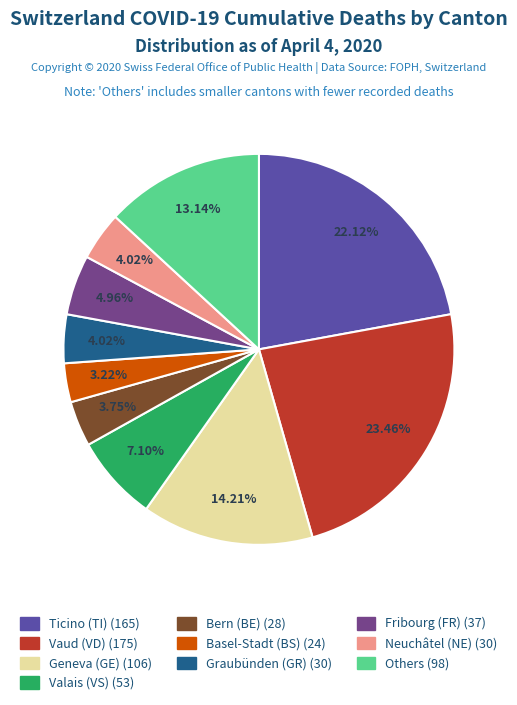

Is there a majority slice in this chart?

No